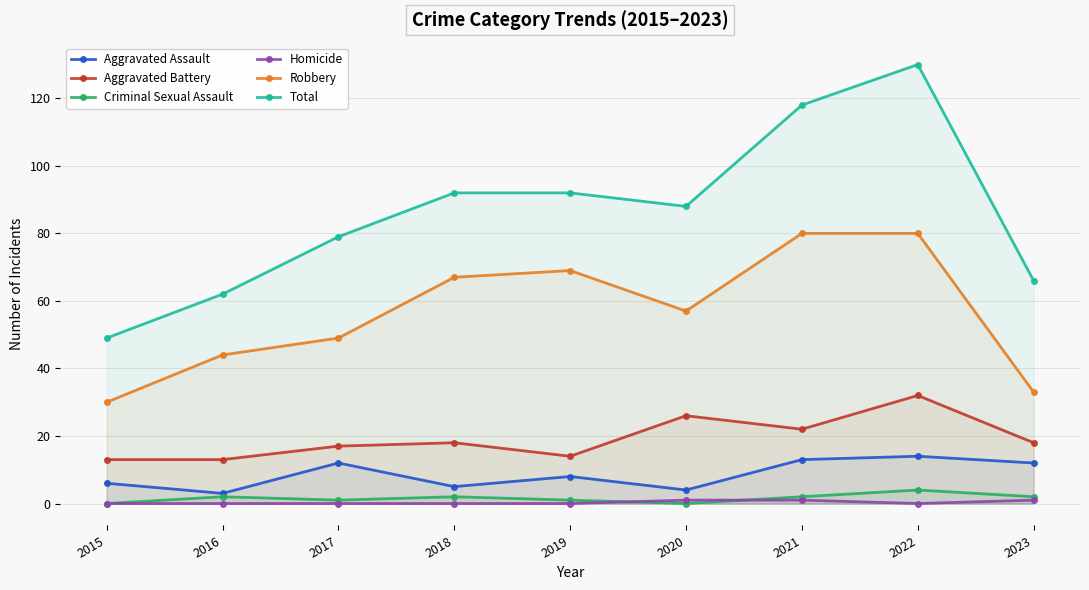

Reading right to left, extract all data points from this chart.

Aggravated Assault: 2023=12	2022=14	2021=13	2020=4	2019=8	2018=5	2017=12	2016=3	2015=6
Aggravated Battery: 2023=18	2022=32	2021=22	2020=26	2019=14	2018=18	2017=17	2016=13	2015=13
Criminal Sexual Assault: 2023=2	2022=4	2021=2	2020=0	2019=1	2018=2	2017=1	2016=2	2015=0
Homicide: 2023=1	2022=0	2021=1	2020=1	2019=0	2018=0	2017=0	2016=0	2015=0
Robbery: 2023=33	2022=80	2021=80	2020=57	2019=69	2018=67	2017=49	2016=44	2015=30
Total: 2023=66	2022=130	2021=118	2020=88	2019=92	2018=92	2017=79	2016=62	2015=49